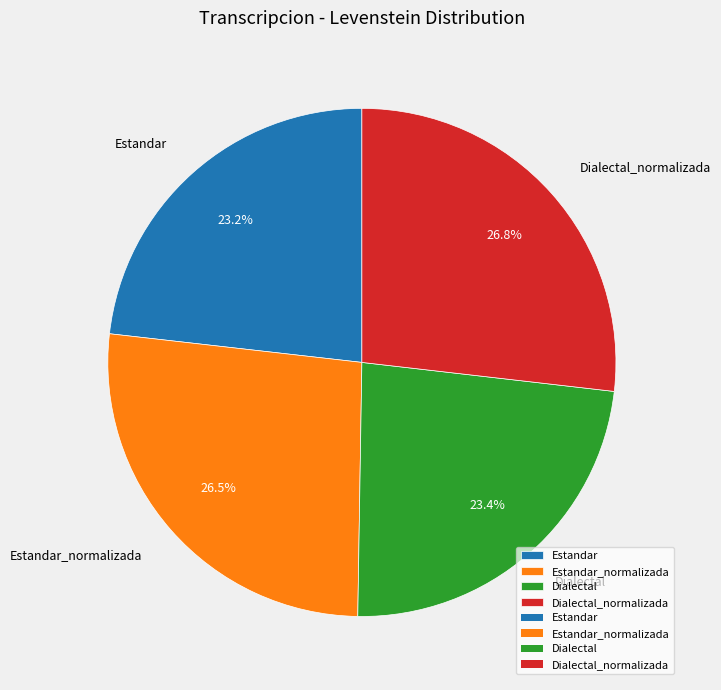

The Dialectal_normalizada slice represents 36% of the pie. True or false?

False